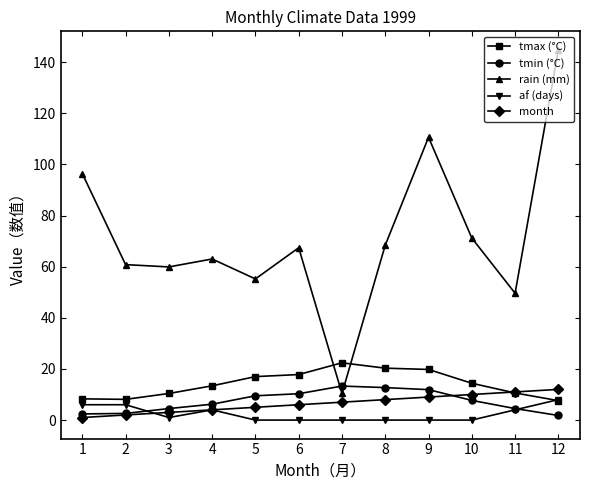

Which series changed the most between 10 and 12?

rain (mm)